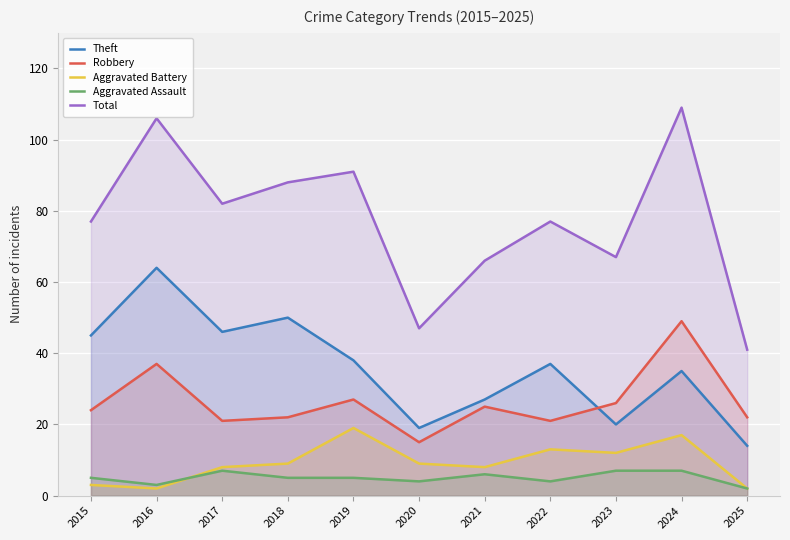

What are all the series names shown in the legend?

Theft, Robbery, Aggravated Battery, Aggravated Assault, Total